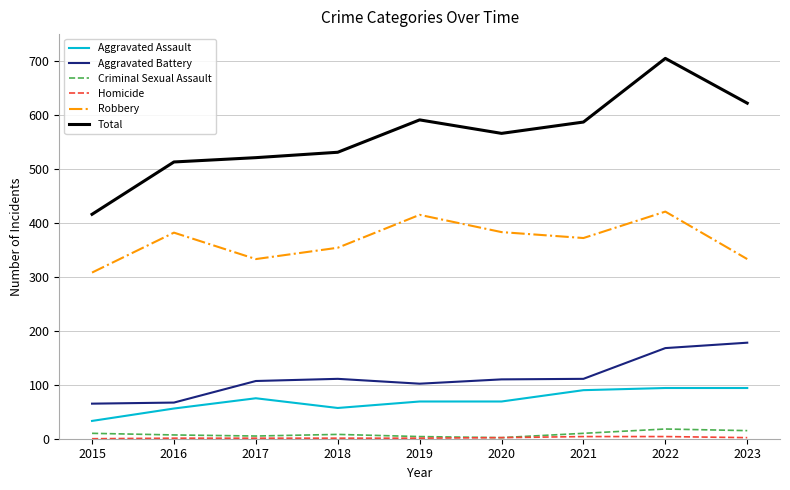

Is this an area chart (filled region under the line)?

No